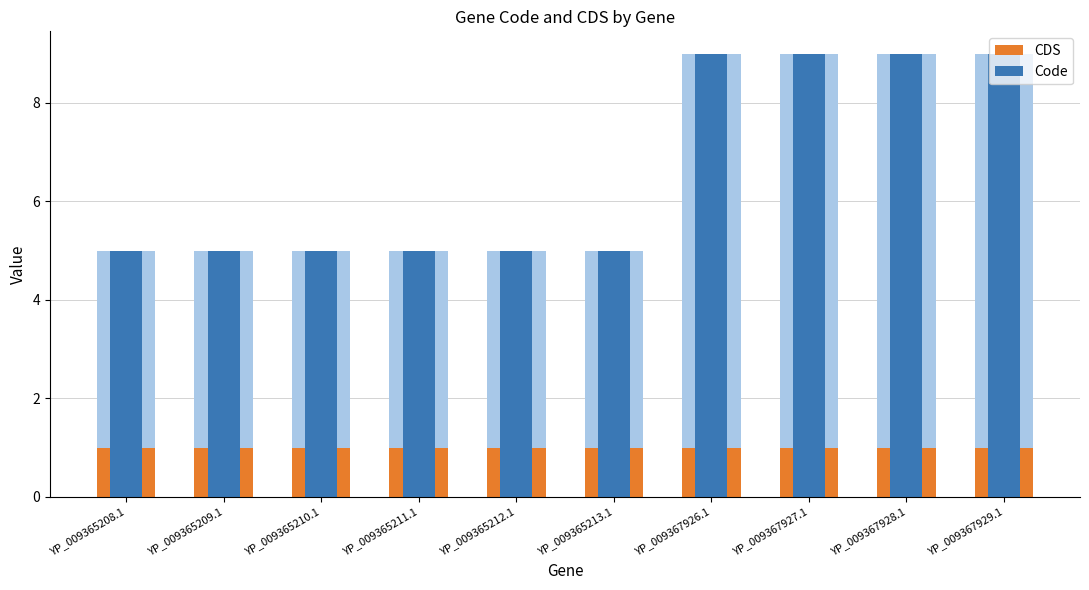

Where is Code nearest to the value 7?

YP_009365208.1